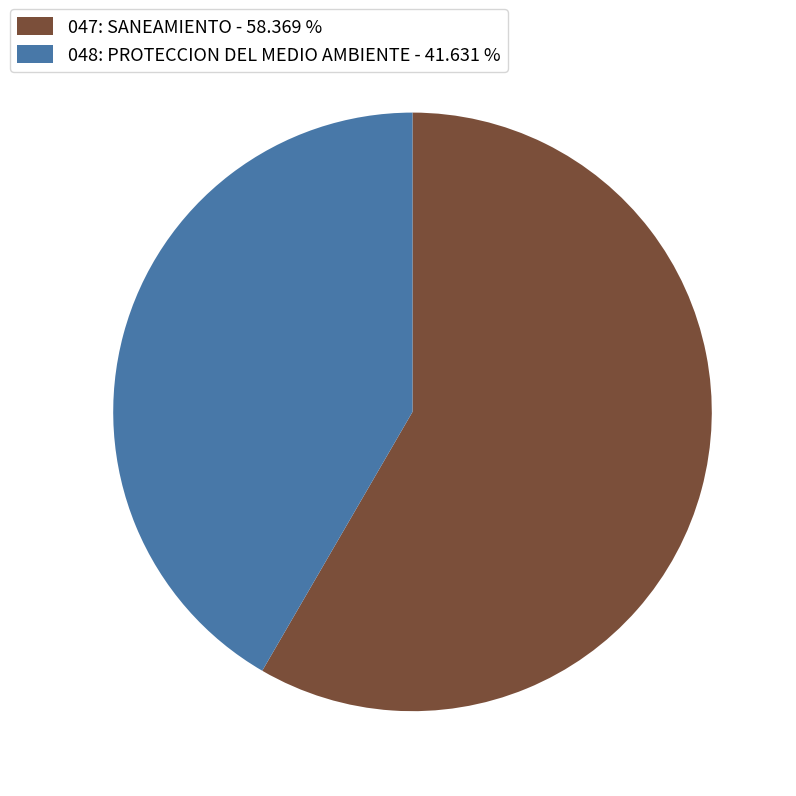

Do 048: PROTECCION DEL MEDIO AMBIENTE - 41.631 % and 047: SANEAMIENTO - 58.369 % together represent more than half of the pie?

Yes